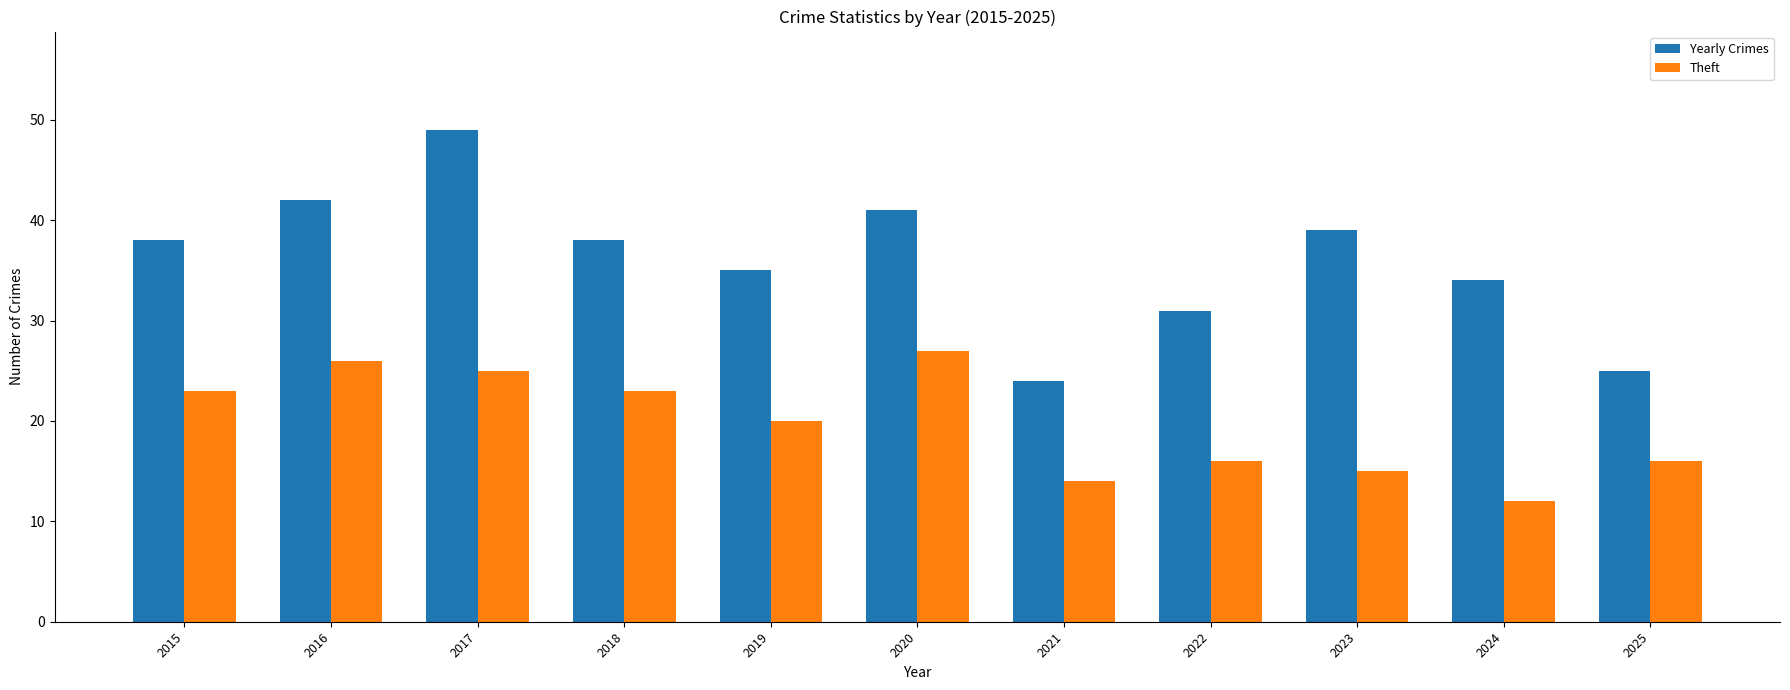

List the series in order of their peak value, lowest first.

Theft, Yearly Crimes